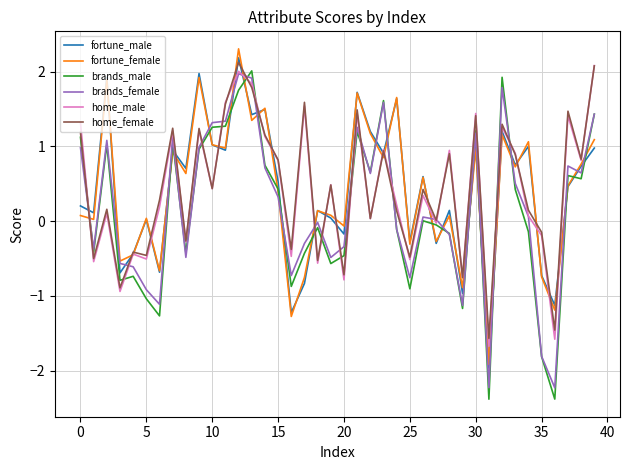

What is the greatest value displayed?

2.3